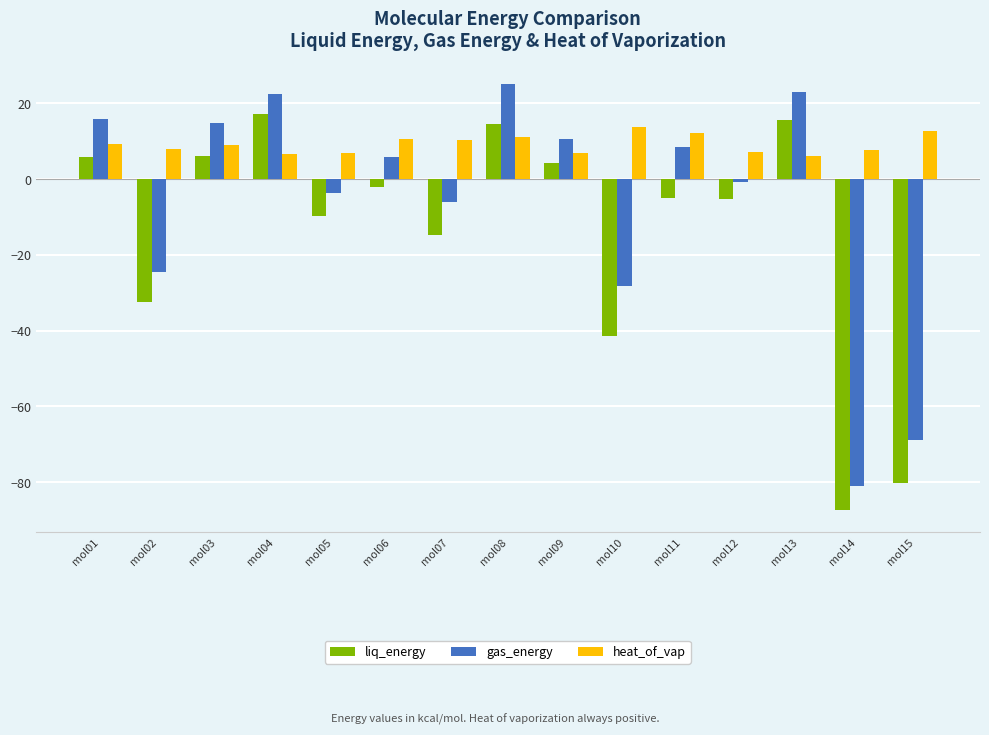

What is the sum of all heat_of_vap values?

137.6